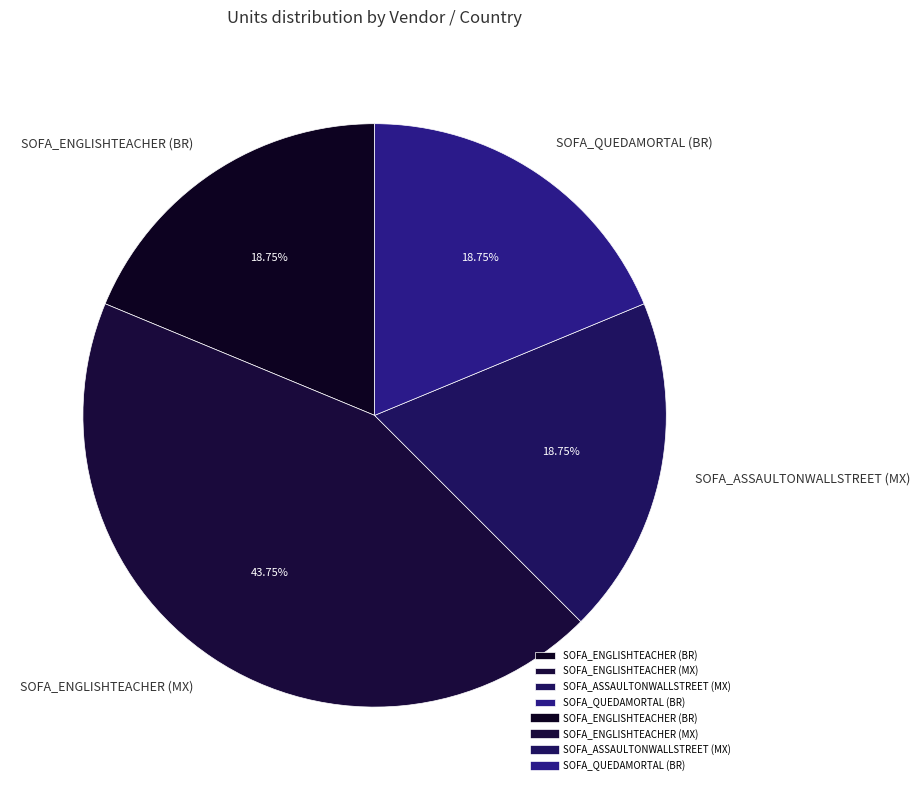

To the nearest percent, what is the combined percentage of SOFA_ASSAULTONWALLSTREET (MX) and SOFA_ENGLISHTEACHER (MX)?

62%